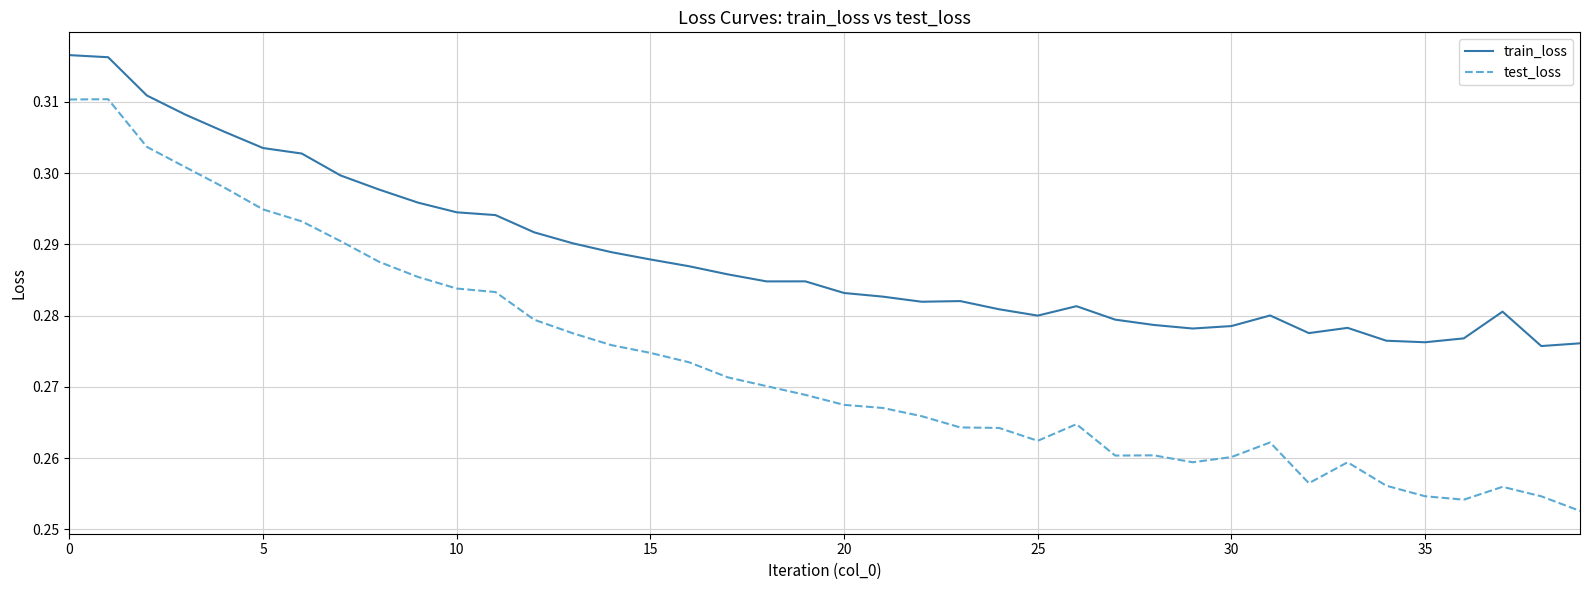

At how many categories does at least one series exceed 0?

40